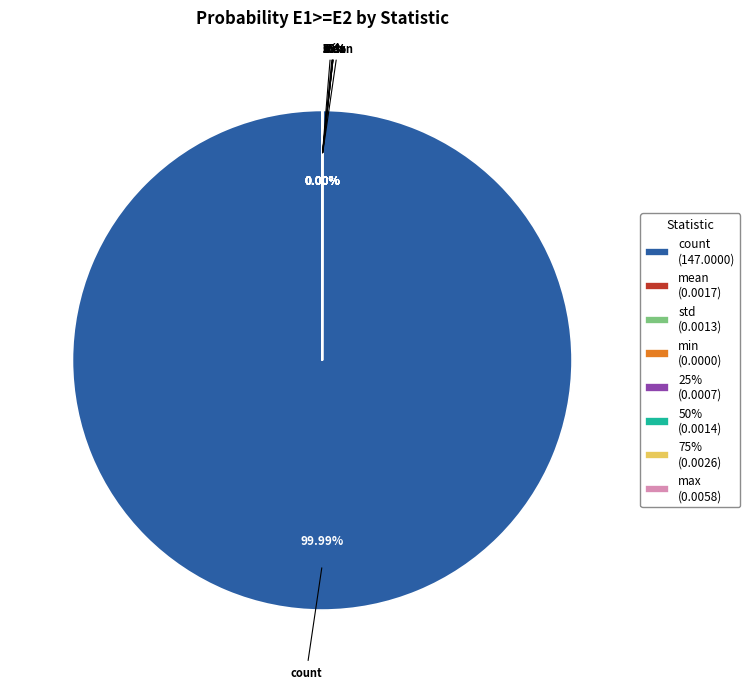

The 75% slice represents 0% of the pie. True or false?

True